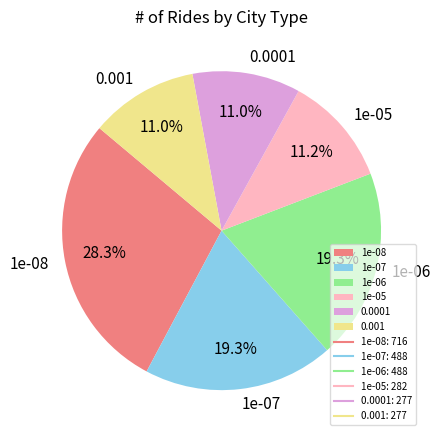

Combined, do 0.001 and 1e-07 account for over 50%?

No